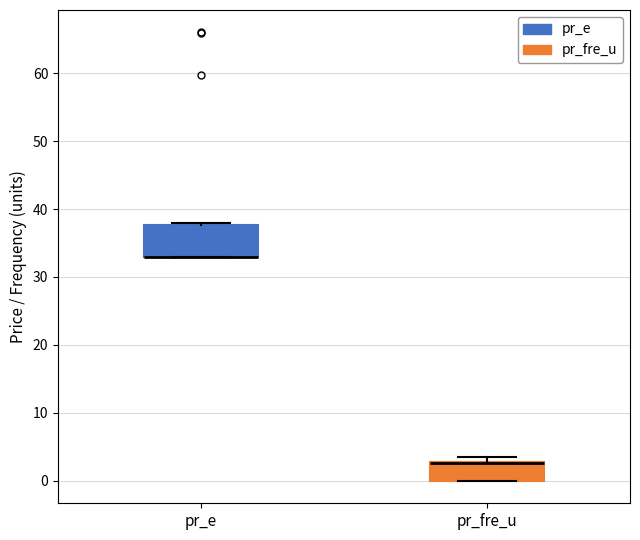

Where is the lower edge of the box for pr_e on the y-axis? The values are not printed on the chart, so give them approximately, as read against the axis.

33